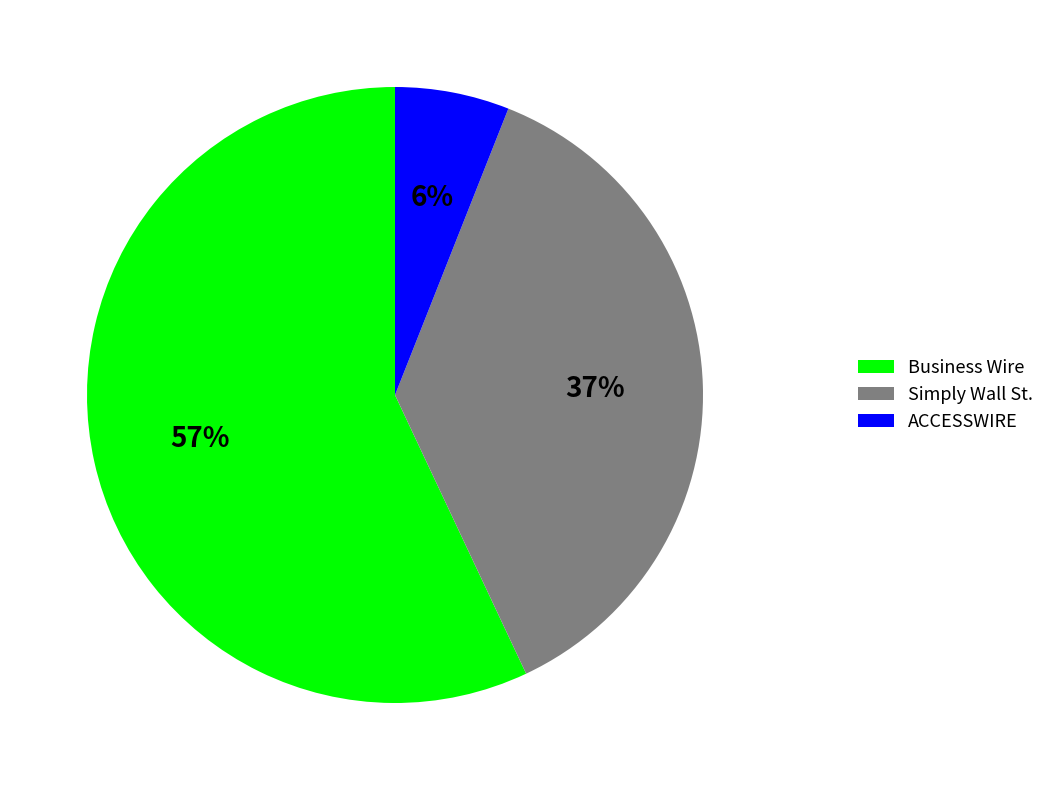

Rank the categories by value from lowest to highest.

ACCESSWIRE, Simply Wall St., Business Wire